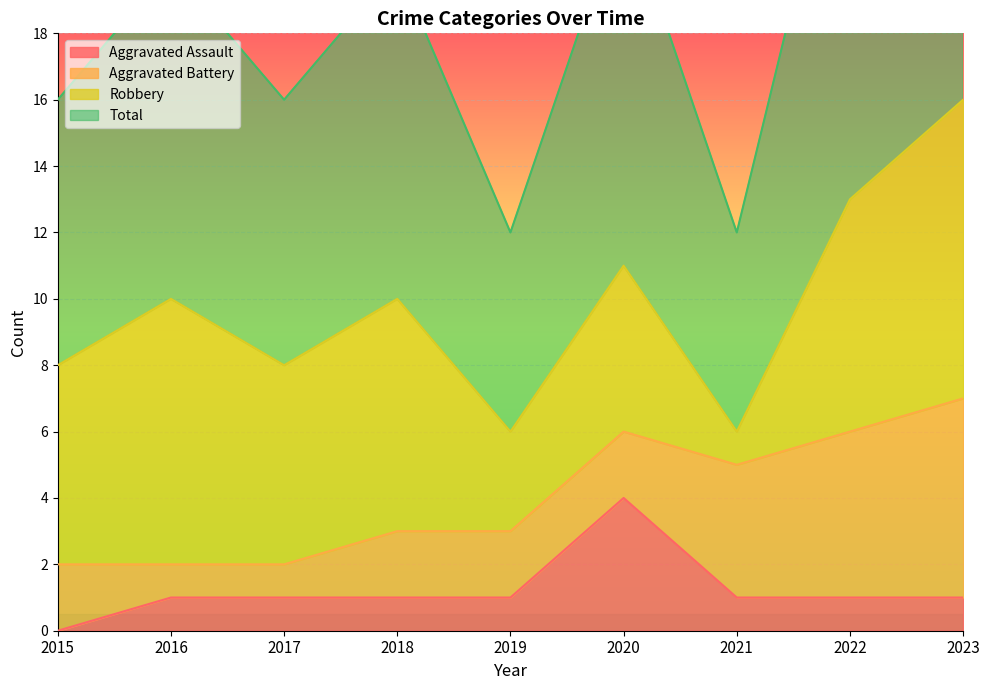

True or false: Aggravated Assault has a value of 1 at 2017.

True